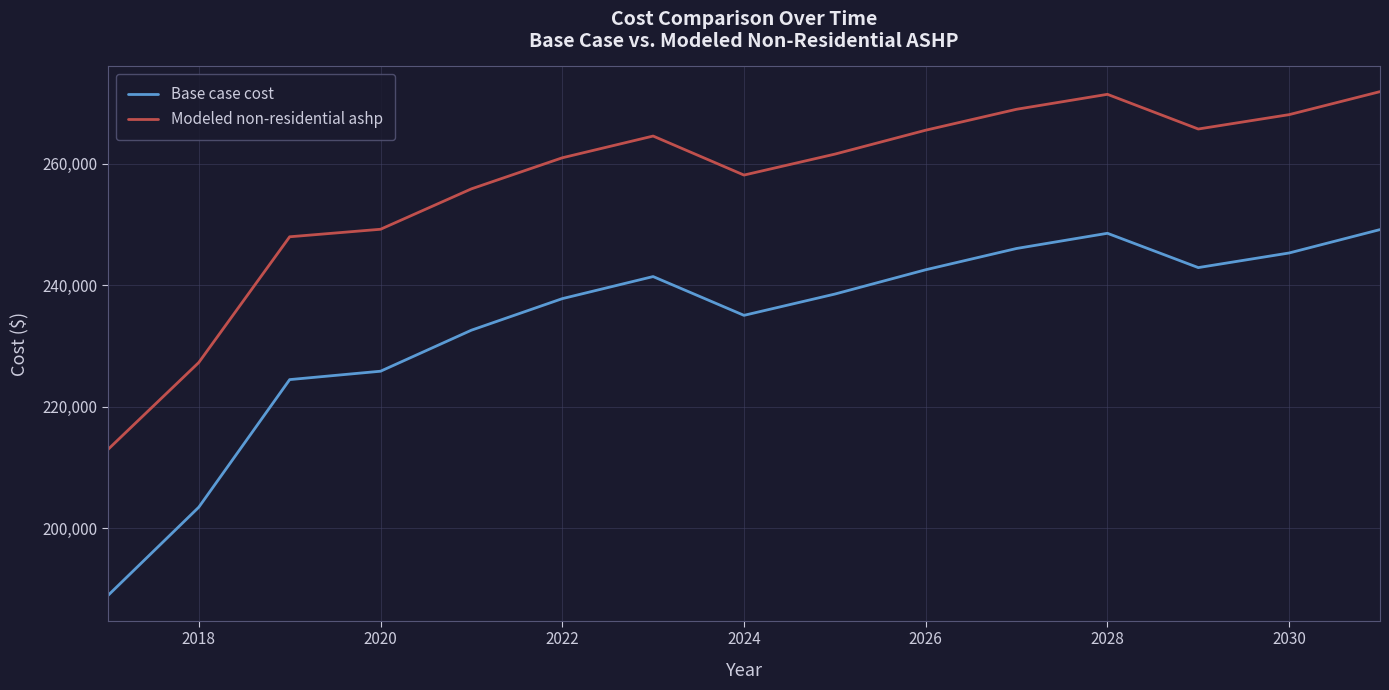

Which series has the largest total across all categories?

Modeled non-residential ashp